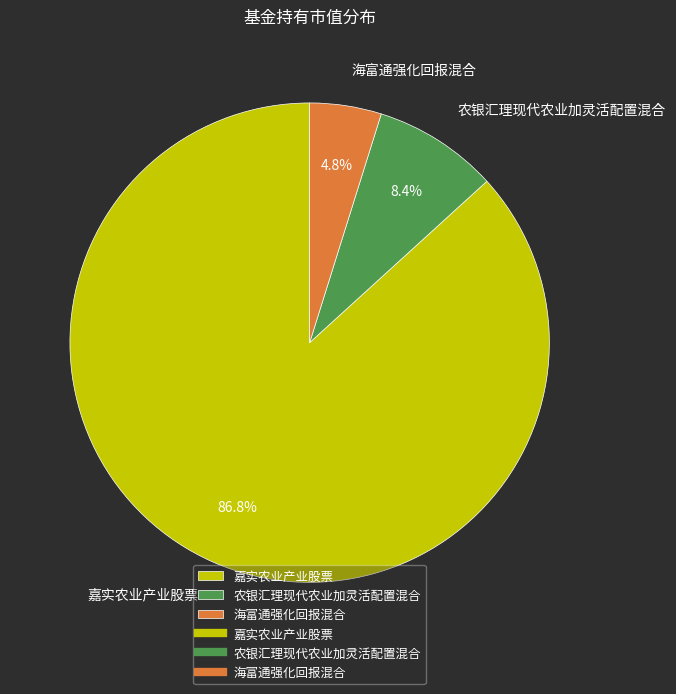

Is the sum of 海富通强化回报混合 and 嘉实农业产业股票 greater than half?

Yes